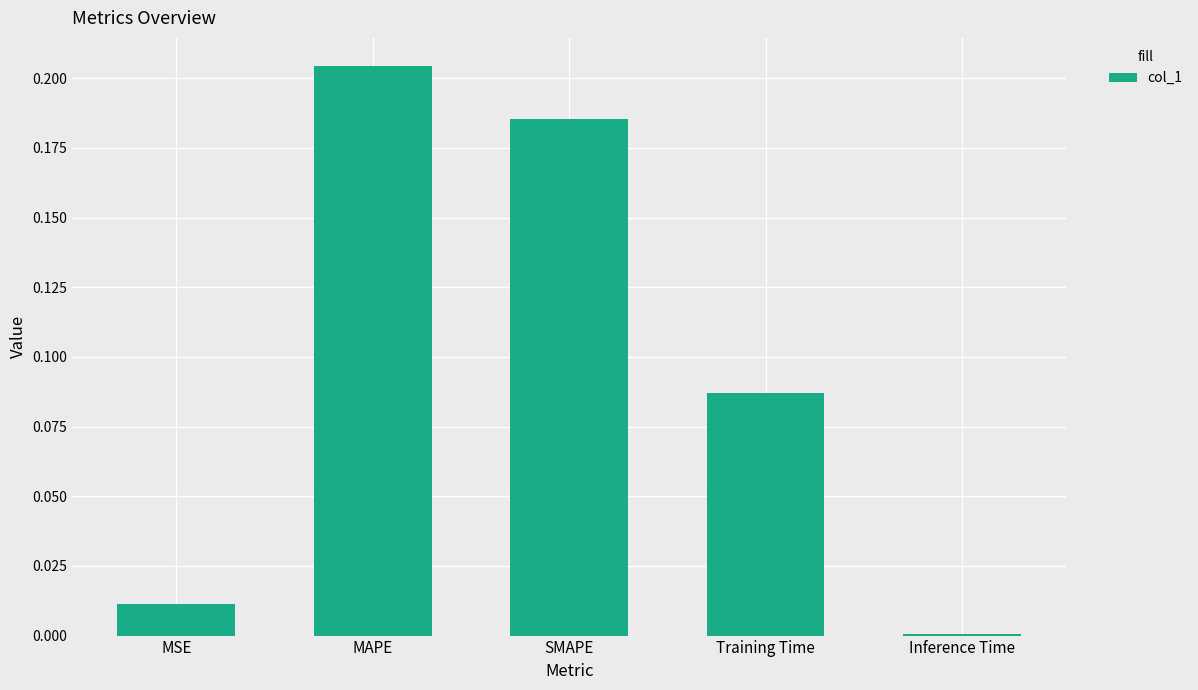

Are the bars horizontal?

No